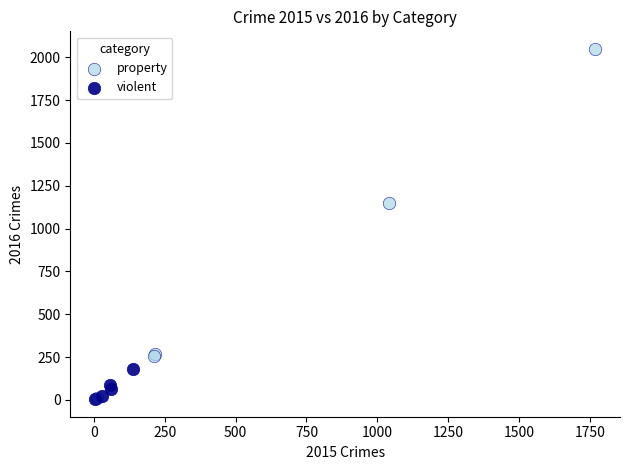

Which series contains the highest Y value?

property